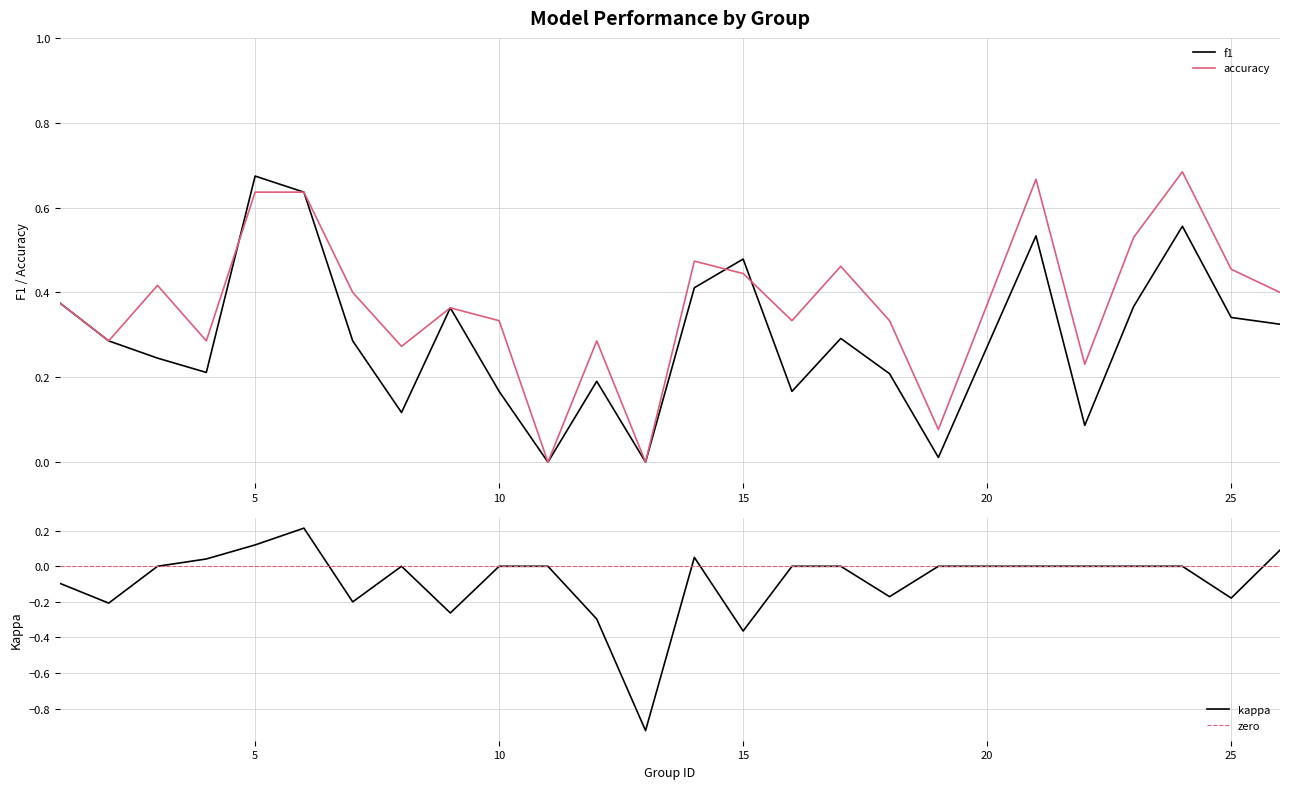

What are all the series names shown in the legend?

f1, accuracy, kappa